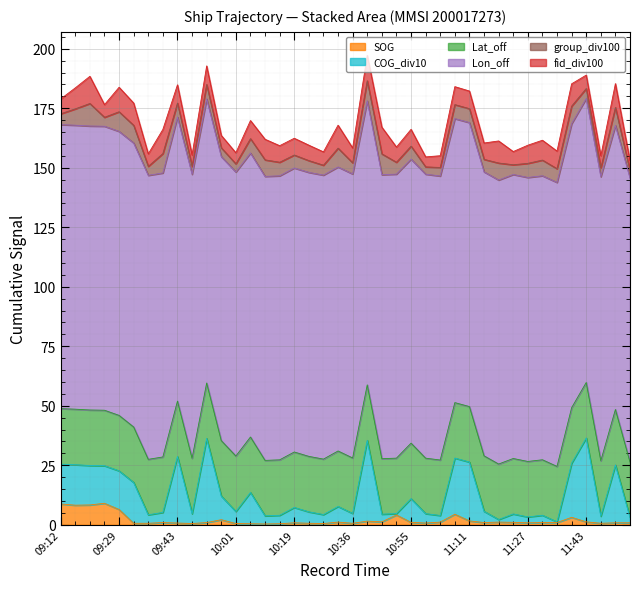

The COG_div10 series shows 8.5 at 11:15. True or false?

False